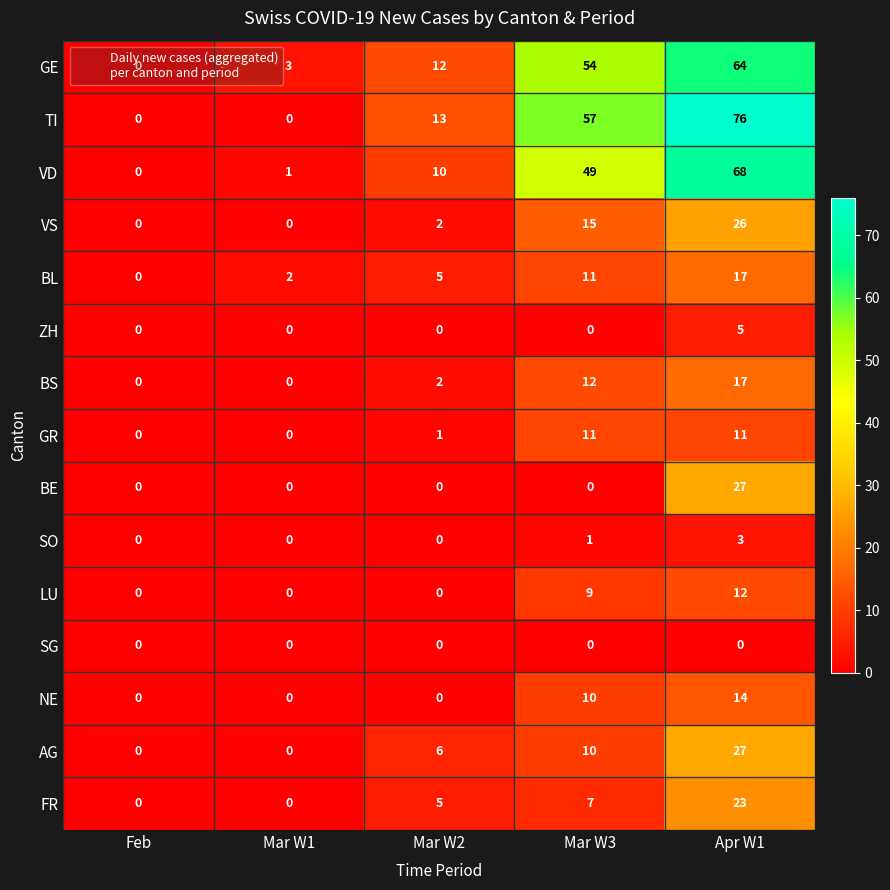

Is it true that FR equals 23 at Apr W1?

True